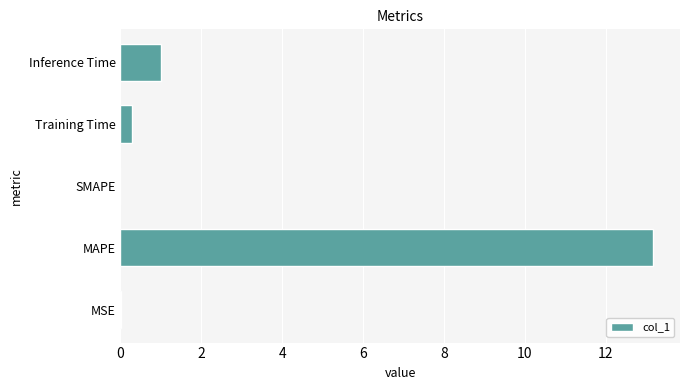

The value at SMAPE is -5.3. True or false?

False